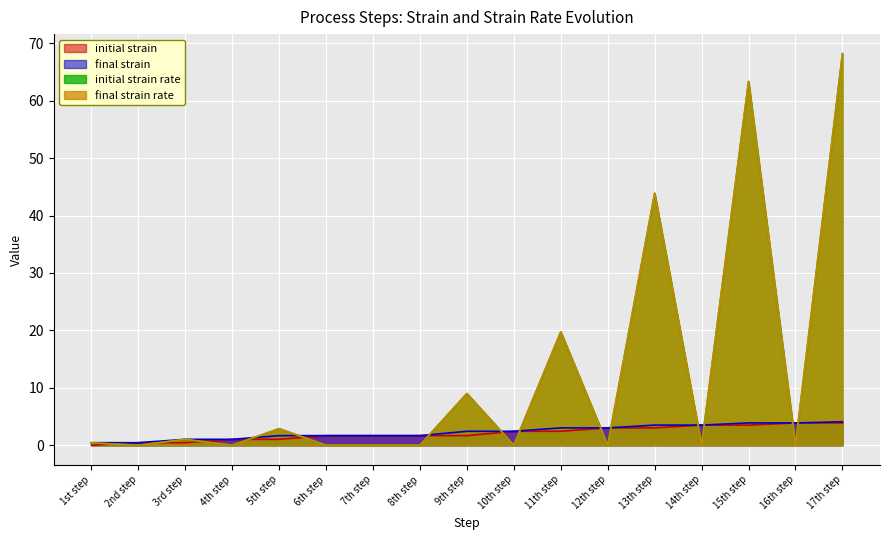

What is the sum of the initial strain rate values at 15th step and 2nd step?

63.4